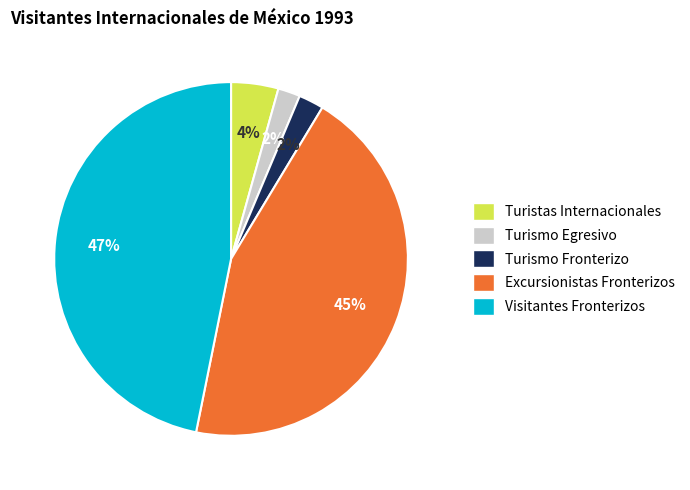

To the nearest percent, what is the average slice percentage?

20%